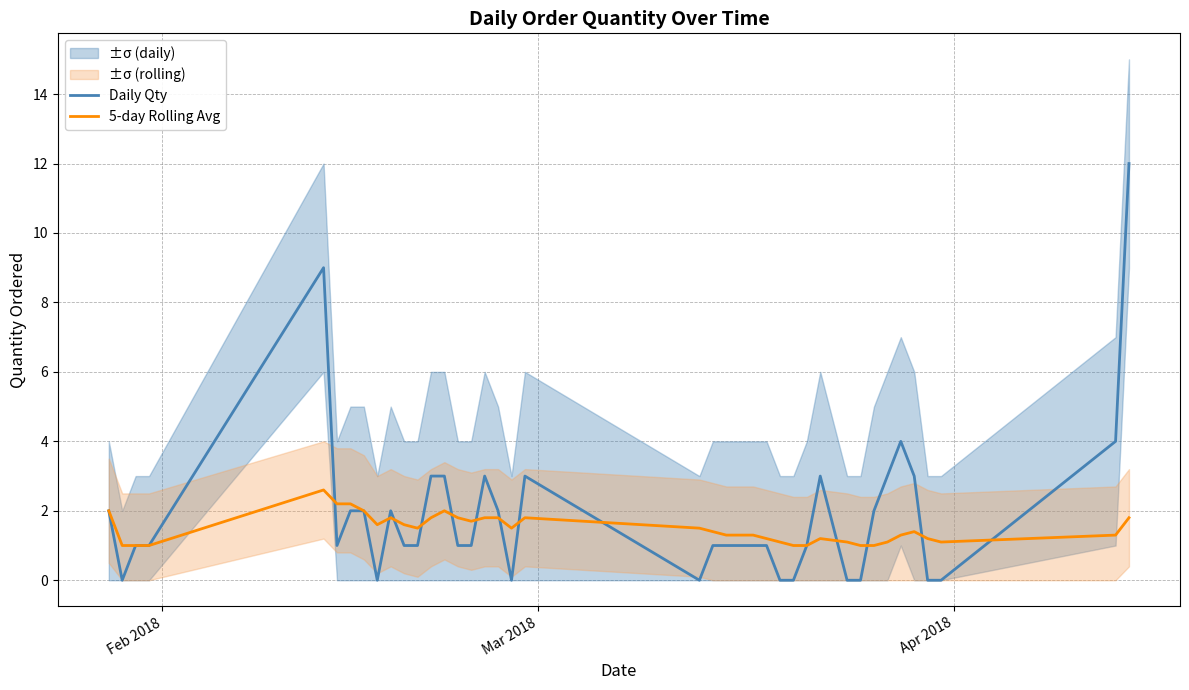

What is the highest value of the Daily Qty series?

12.0